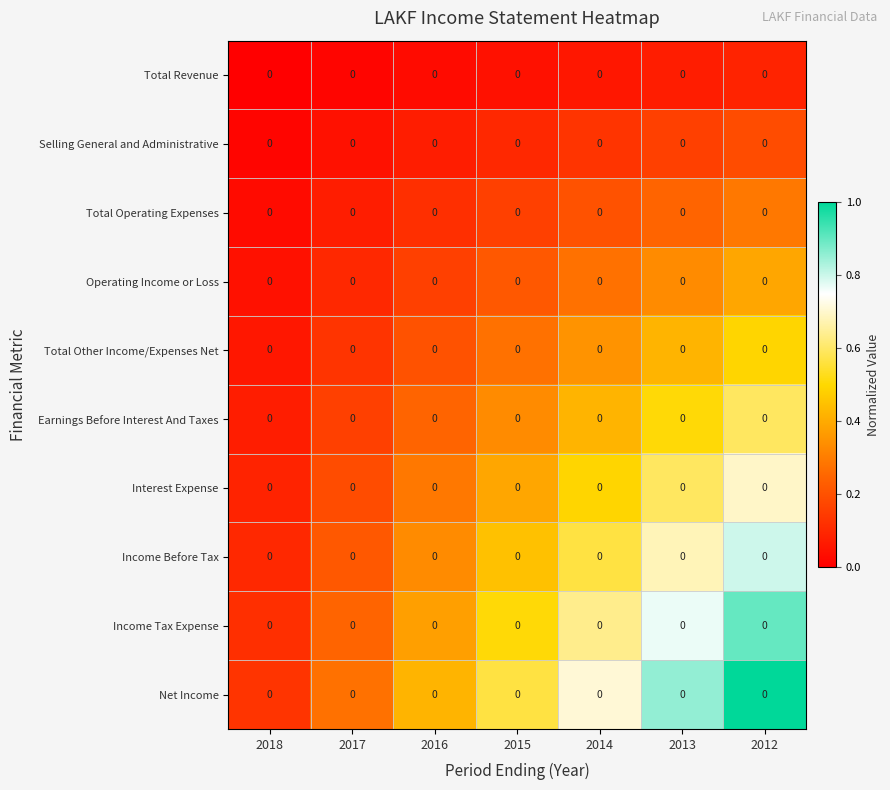

Rank the series at 2018 from lowest to highest value.

Total Revenue, Selling General and Administrative, Total Operating Expenses, Operating Income or Loss, Total Other Income/Expenses Net, Earnings Before Interest And Taxes, Interest Expense, Income Before Tax, Income Tax Expense, Net Income